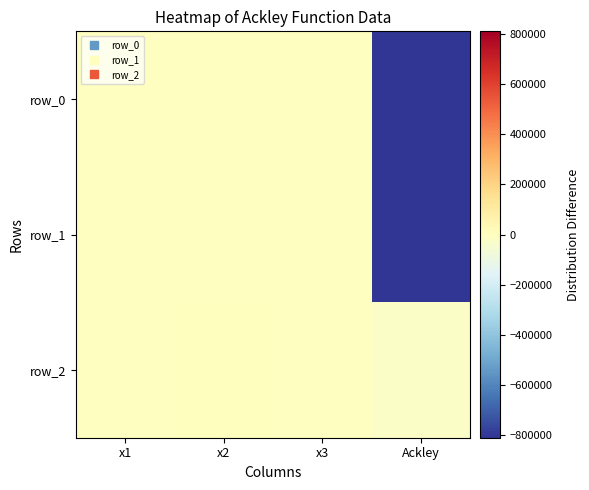

Which series has the widest spread of values?

row_1